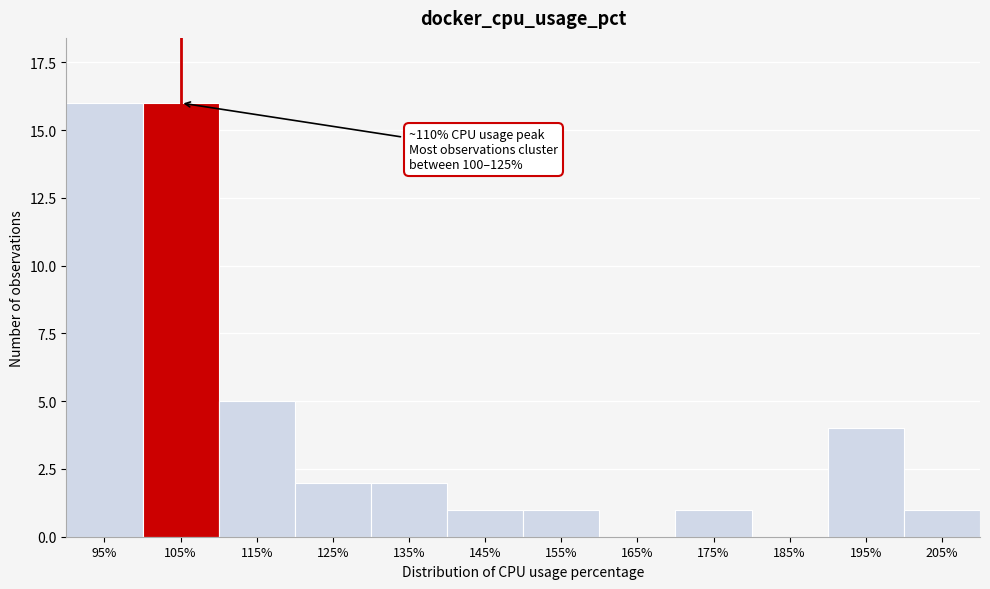

Reading left to right, list all the values displayed in this chart.

95%=16	105%=16	115%=5	125%=2	135%=2	145%=1	155%=1	165%=0	175%=1	185%=0	195%=4	205%=1